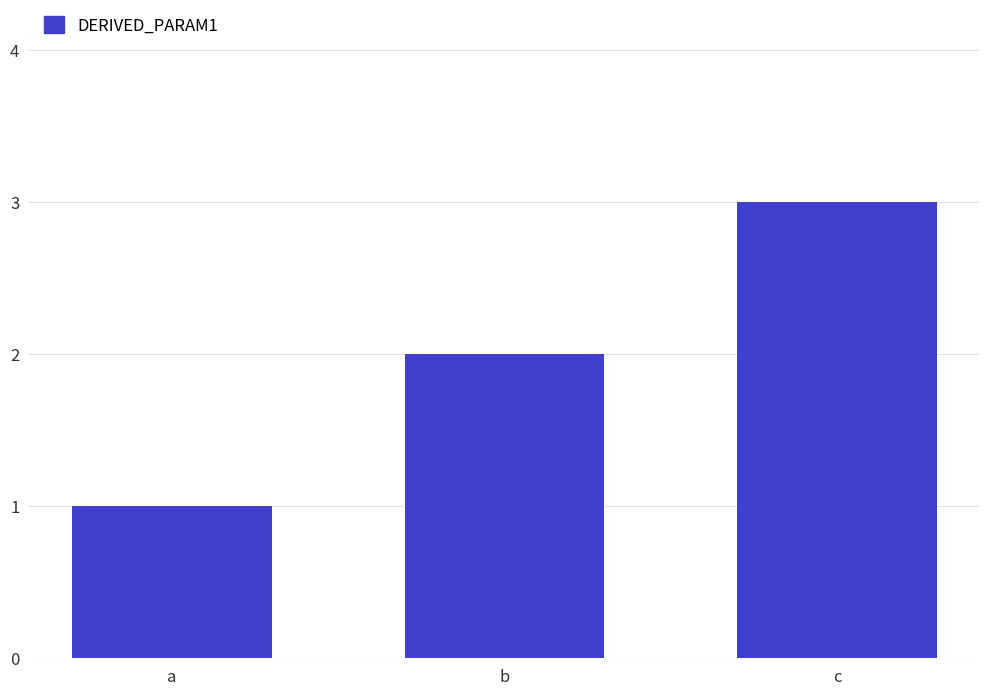

Rank the categories by value from lowest to highest.

a, b, c